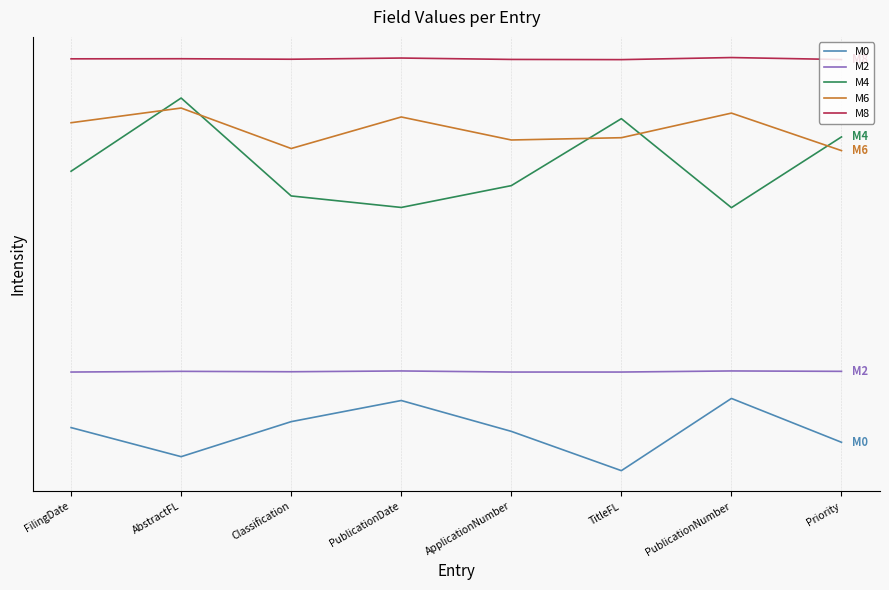

Reading left to right, list all the values displayed in this chart.

M0: FilingDate=1.7	AbstractFL=0.7	Classification=1.9	PublicationDate=2.6	ApplicationNumber=1.6	TitleFL=0.3	PublicationNumber=2.7	Priority=1.2
M2: FilingDate=3.6	AbstractFL=3.6	Classification=3.6	PublicationDate=3.6	ApplicationNumber=3.6	TitleFL=3.6	PublicationNumber=3.6	Priority=3.6
M4: FilingDate=10.3	AbstractFL=12.8	Classification=9.5	PublicationDate=9.1	ApplicationNumber=9.8	TitleFL=12.1	PublicationNumber=9.1	Priority=11.5
M6: FilingDate=12.0	AbstractFL=12.5	Classification=11.1	PublicationDate=12.2	ApplicationNumber=11.4	TitleFL=11.5	PublicationNumber=12.3	Priority=11.0
M8: FilingDate=14.1	AbstractFL=14.1	Classification=14.1	PublicationDate=14.1	ApplicationNumber=14.1	TitleFL=14.1	PublicationNumber=14.2	Priority=14.1